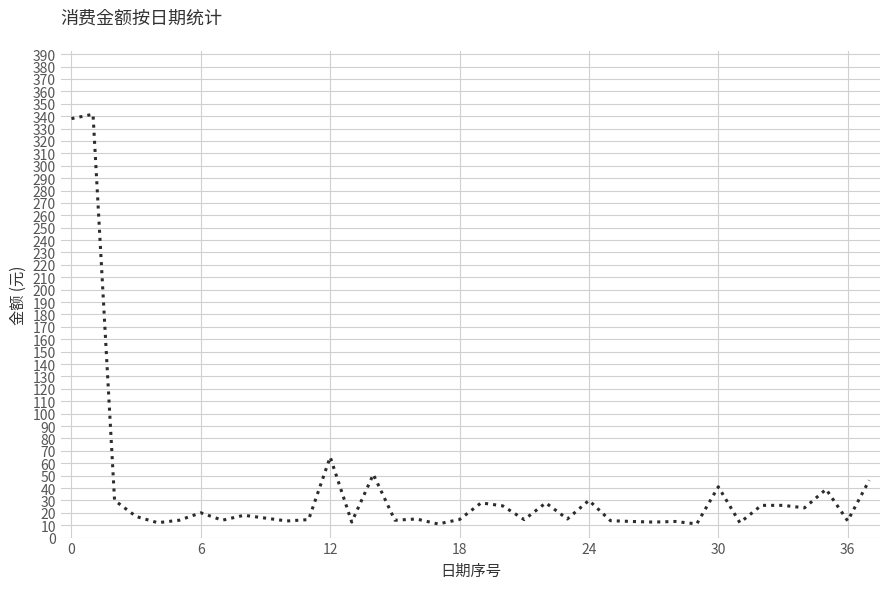

Does the chart have visible grid lines?

Yes